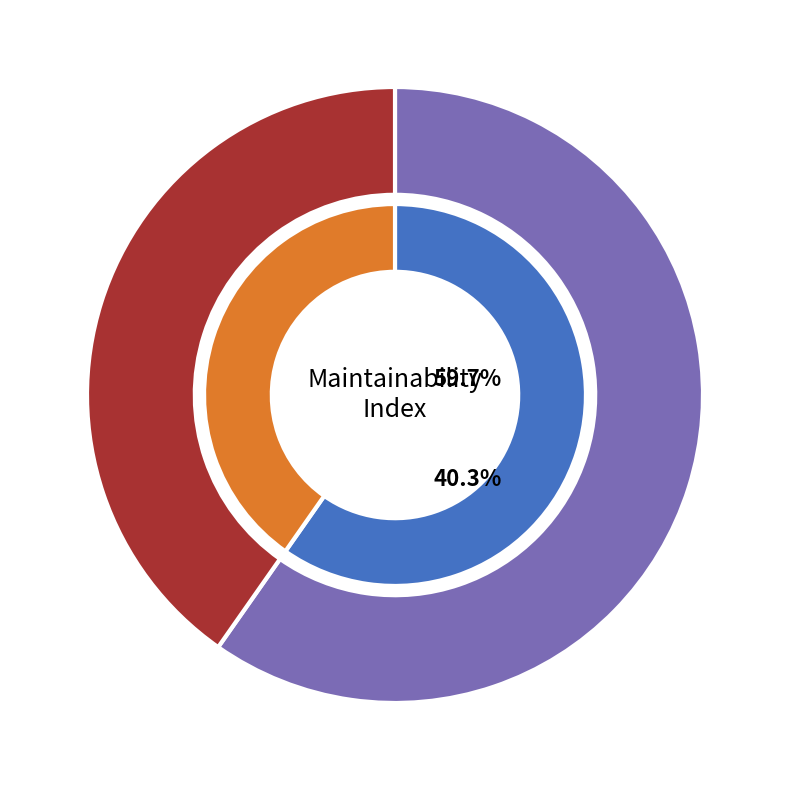

Rank the categories by value from highest to lowest.

HelloWebSecurityApplication, HelloWebSecurityApplicationTests